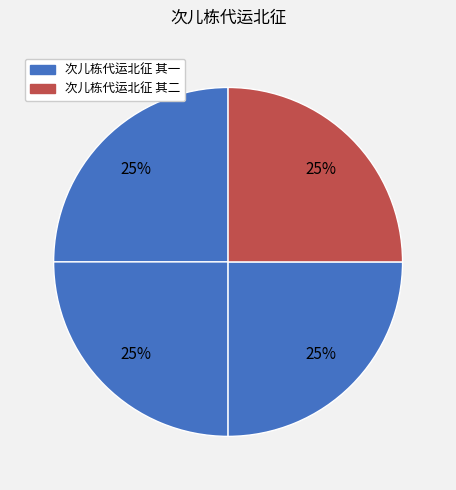

Count the number of slices in the pie.

4